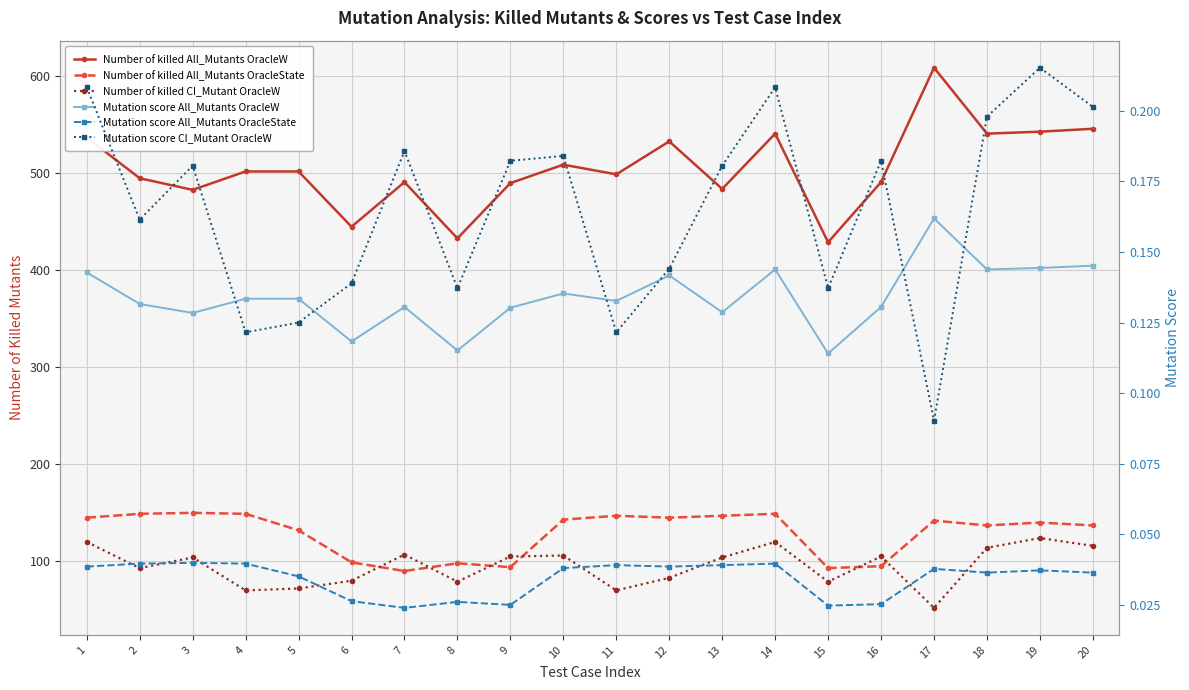

What is the highest value of the Number of killed CI_Mutant OracleW series?

124.0